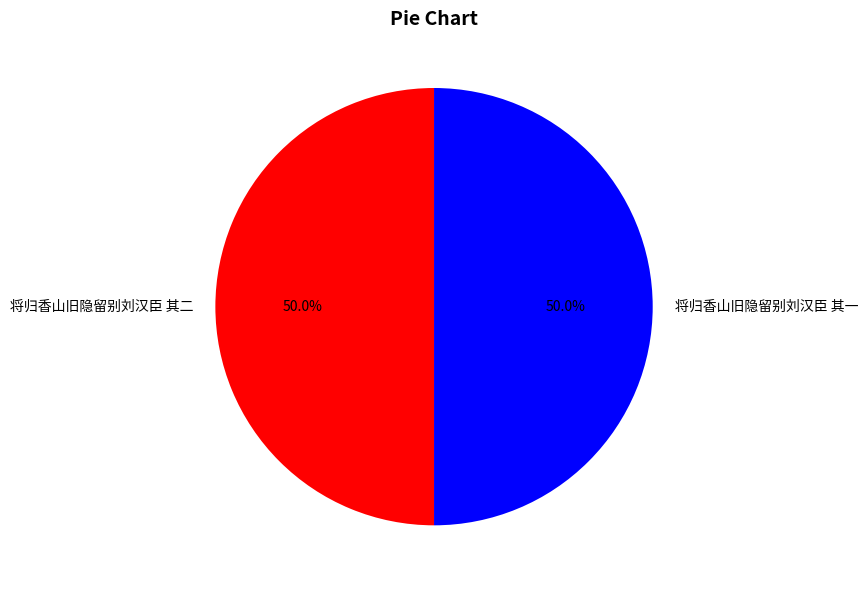

Combined, do 将归香山旧隐留别刘汉臣 其二 and 将归香山旧隐留别刘汉臣 其一 account for over 50%?

Yes